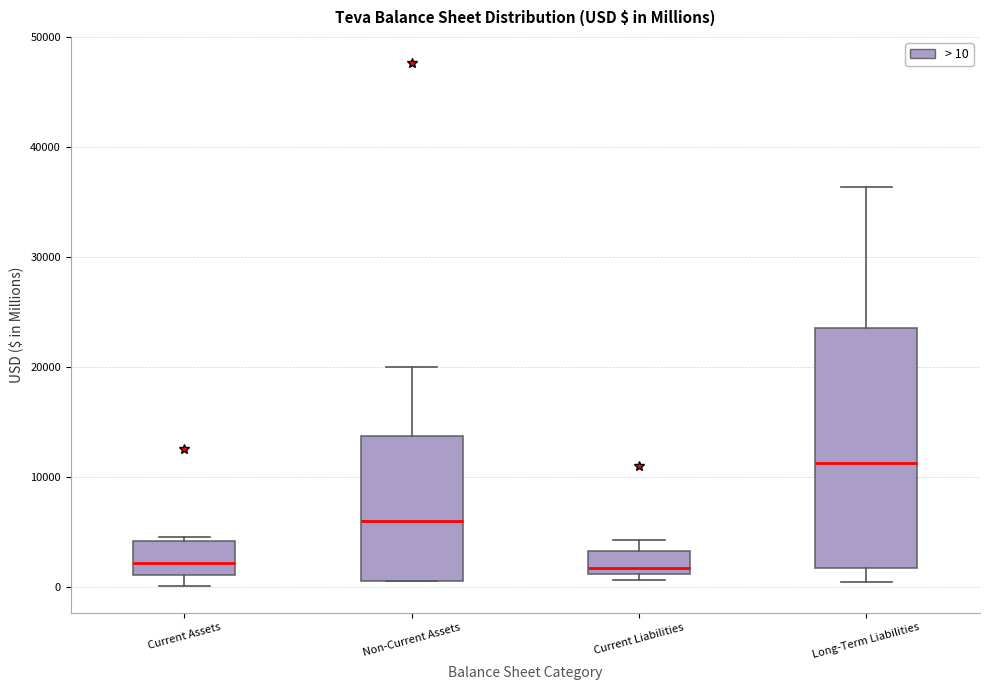

Which box's median line is the highest?

Long-Term Liabilities